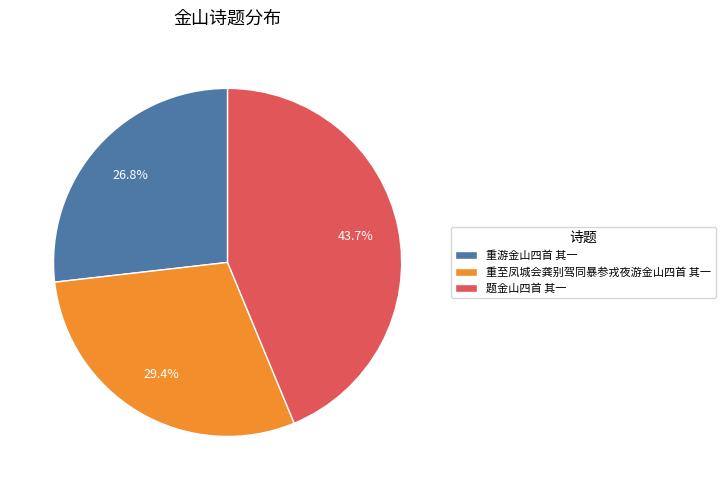

Rank the categories by value from highest to lowest.

题金山四首 其一, 重至凤城会龚别驾同暴参戎夜游金山四首 其一, 重游金山四首 其一